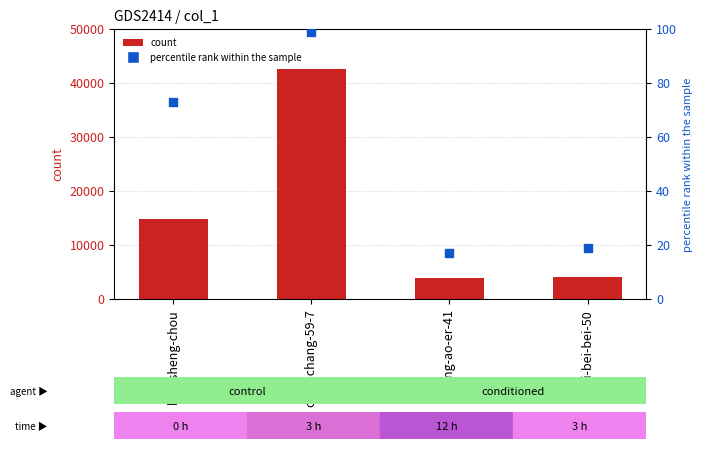

Which series has the widest spread of Y values?

col_1